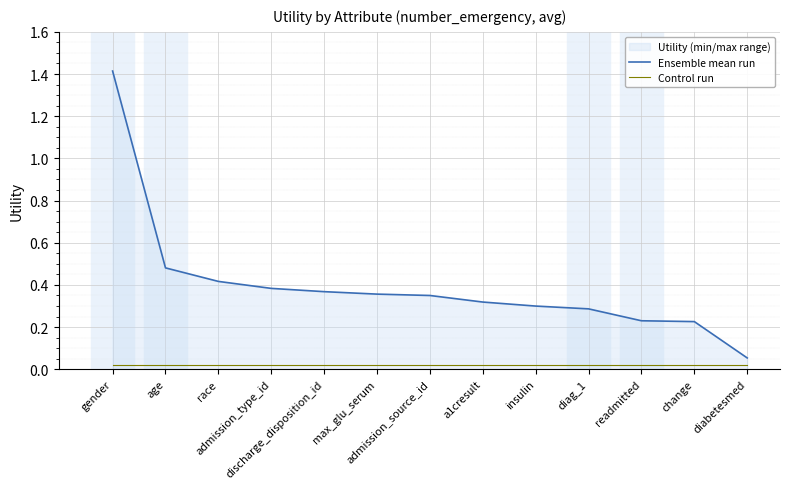

The value of Control run at gender is 0.0. True or false?

False